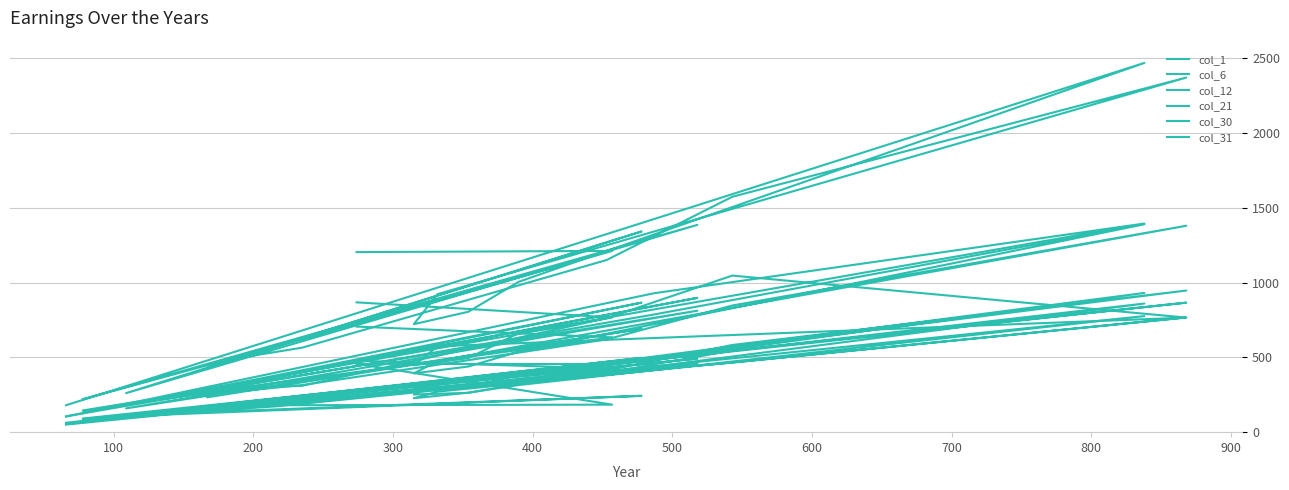

Reading right to left, what are all the values shown in this chart?

col_1: 51	440	776	315	264	227	271	767	465	394	190	150	140	425	100	462	74	180	184	457
col_6: 53	484	860	322	263	252	328	866	546	397	201	155	135	243	107	492	88	173	425	478
col_12: 104	929	1395	662	495	447	574	766	1047	762	310	292	274	866	180	898	131	370	767	868
col_21: 63	483	931	388	295	302	318	947	583	412	215	170	174	497	108	524	91	209	455	457
col_30: 106	787	1390	538	439	393	475	1380	847	620	315	260	233	691	159	812	145	330	634	706
col_31: 180	1425	2469	1005	805	722	923	2371	1574	1151	565	474	427	1342	261	1386	220	575	1212	1204